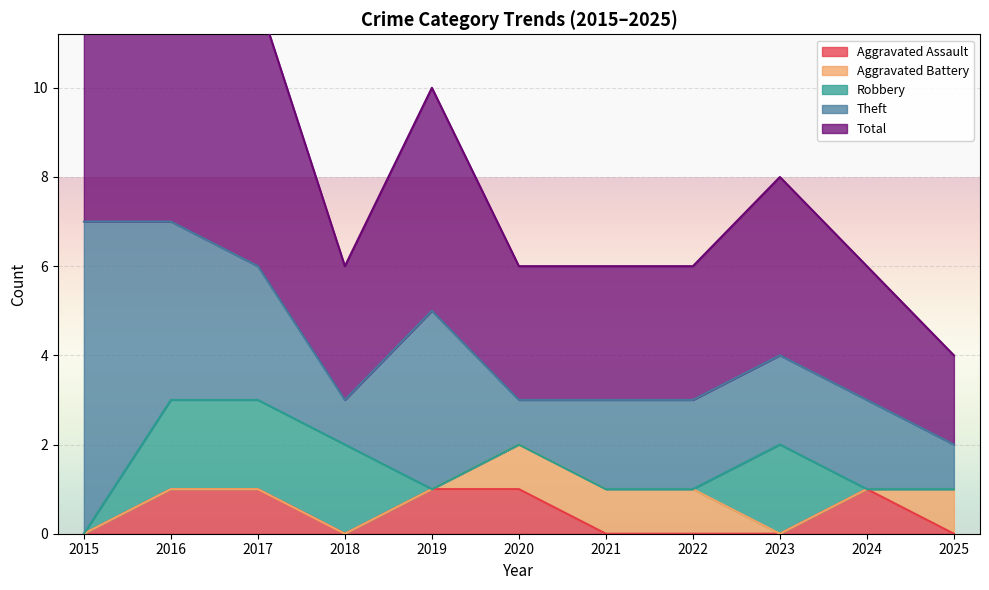

Between 2016 and 2024, which is larger?

2016